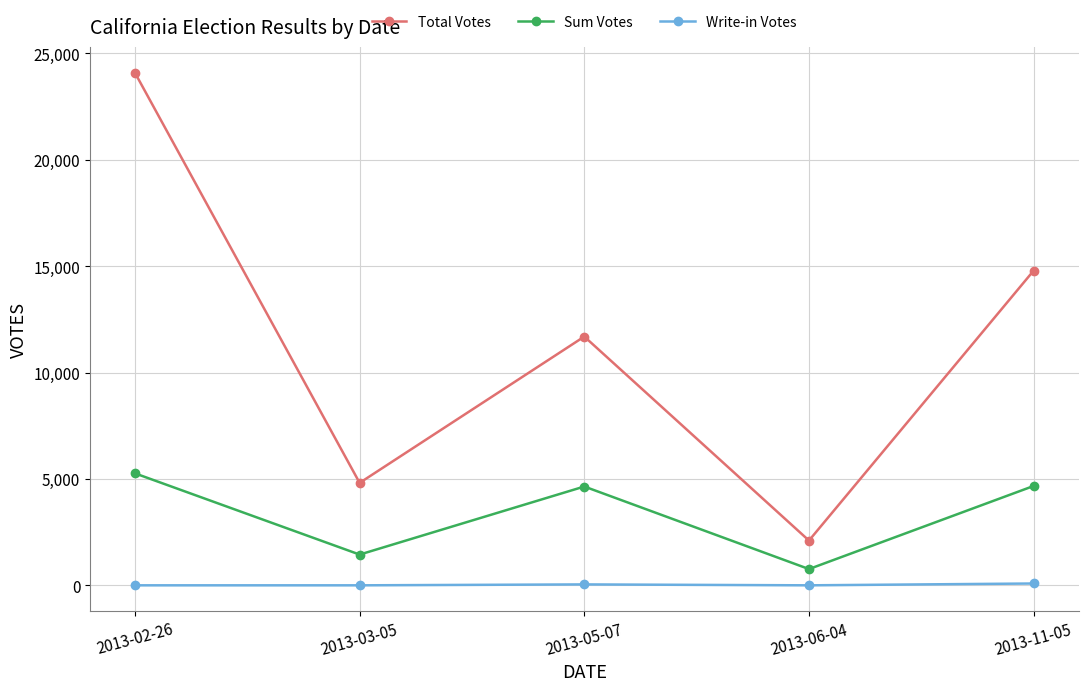

Which category has the lowest value in the Sum Votes series?

2013-06-04